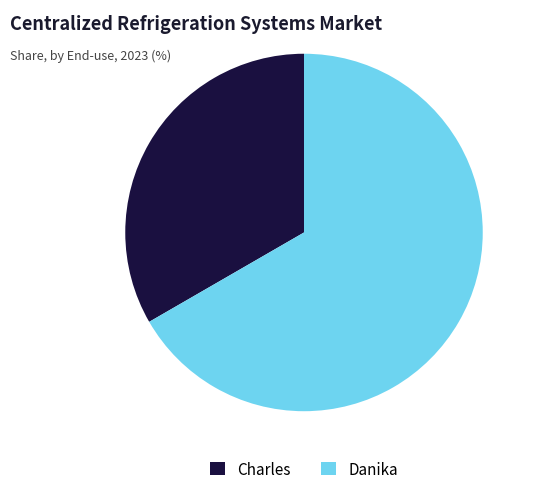

Between Danika and Charles, which is larger?

Danika